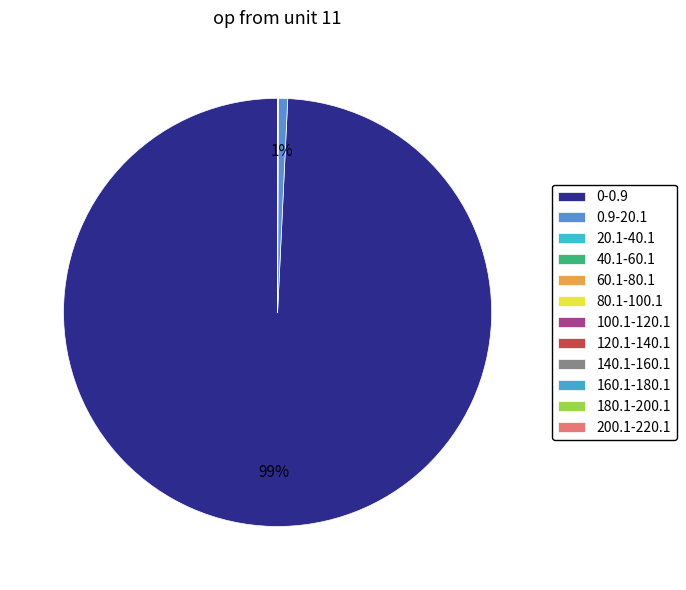

What is the ratio of the value at 180.1-200.1 to the value at 140.1-160.1?

1.0